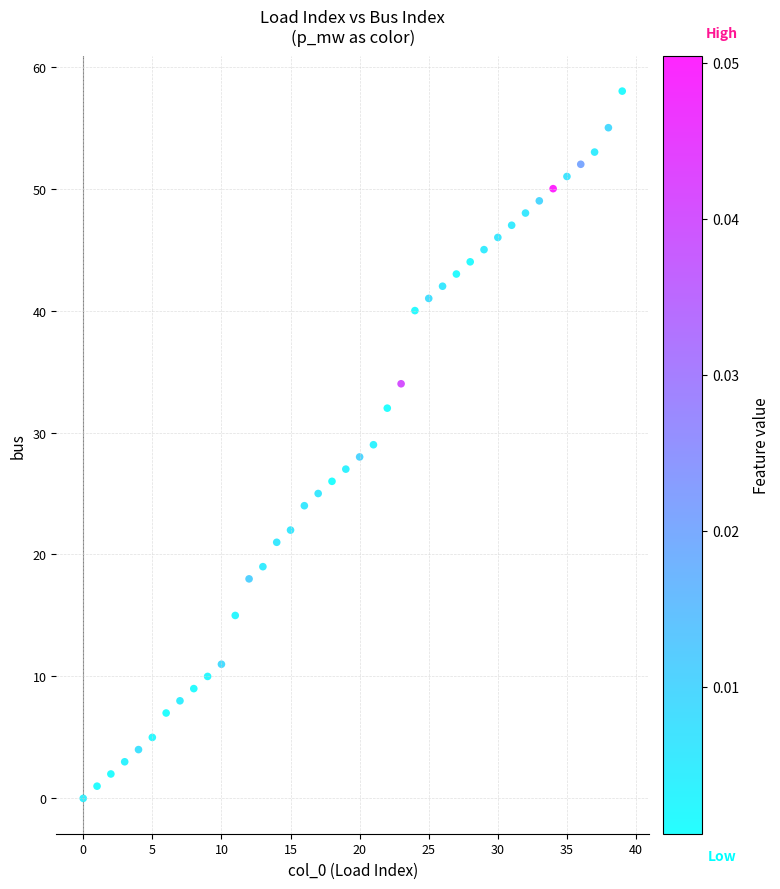

What is the range of Y values (max minus min)?

58